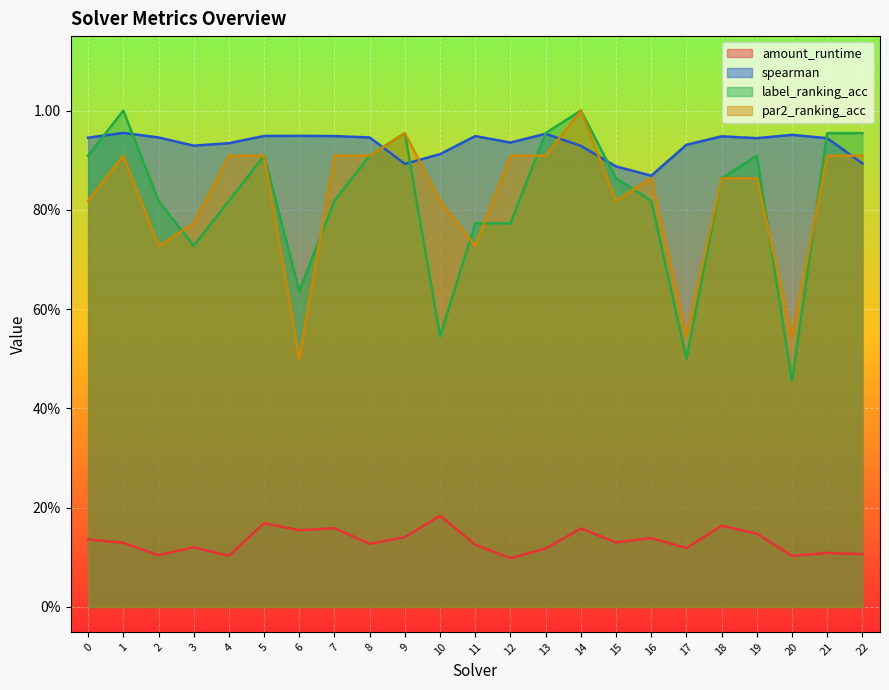

Which series has the widest spread of values?

label_ranking_acc